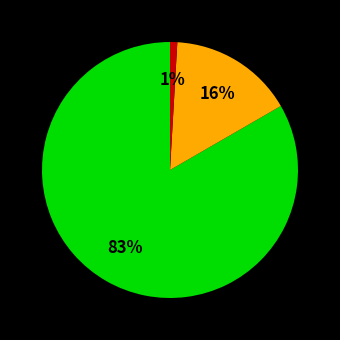

Does any single category account for the majority?

Yes